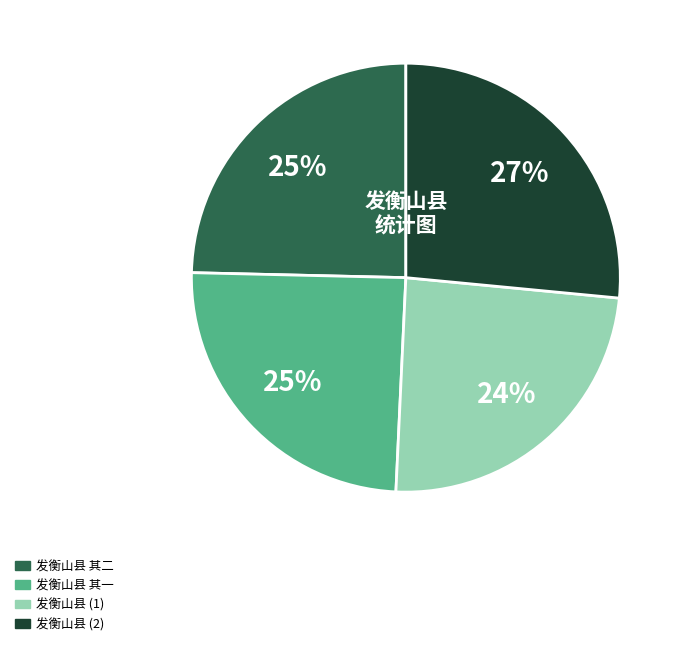

True or false: 发衡山县 (1) accounts for 24% of the total.

True